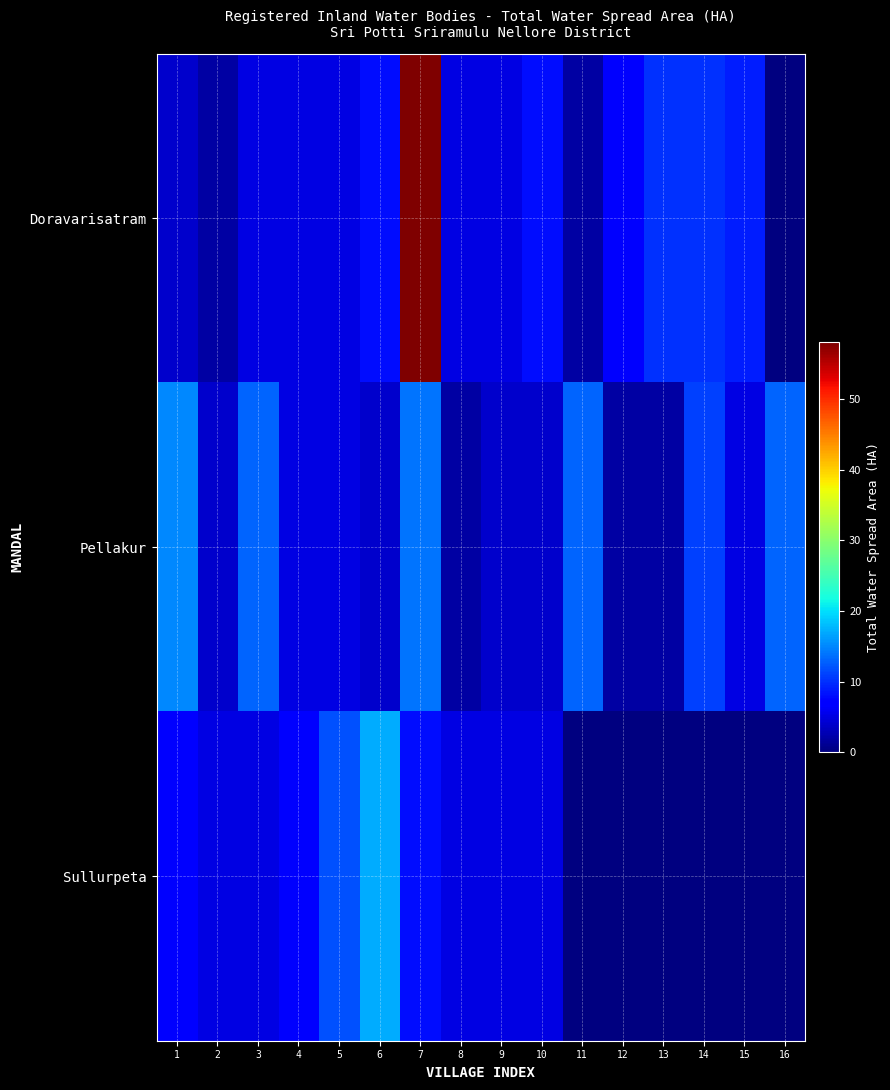

True or false: Pellakur has a value of 14.0 at 7.

True